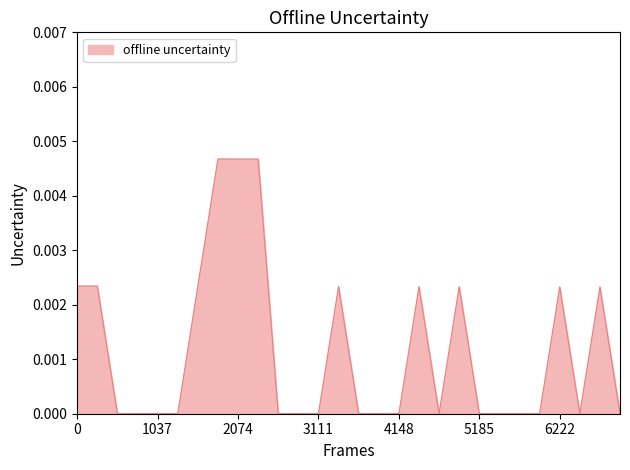

Is this an area chart (filled region under the line)?

Yes